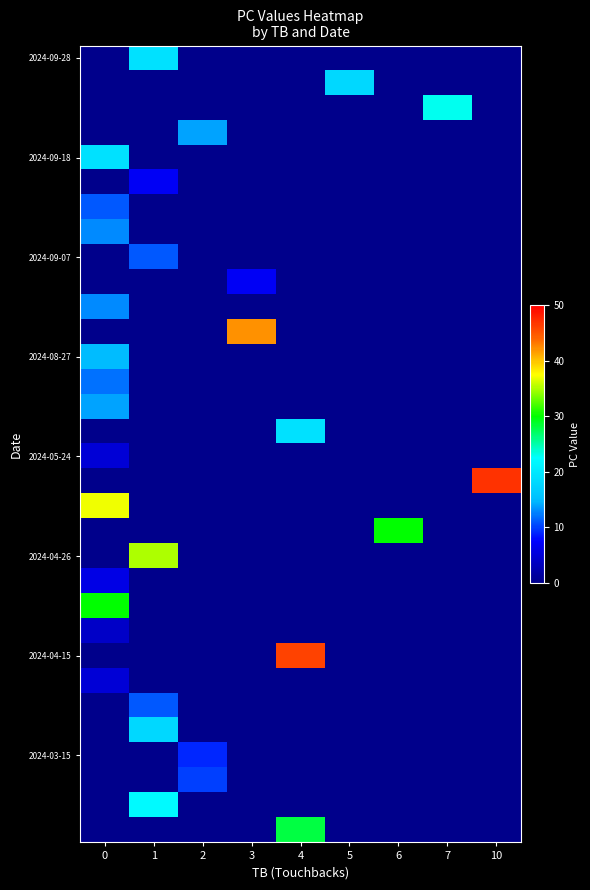

Reading left to right, list all the values displayed in this chart.

row_0: 0=0	1=19	2=0	3=0	4=0	5=0	6=0	7=0	10=0
row_1: 0=0	1=0	2=0	3=0	4=0	5=18	6=0	7=0	10=0
row_2: 0=0	1=0	2=0	3=0	4=0	5=0	6=0	7=23	10=0
row_3: 0=0	1=0	2=14	3=0	4=0	5=0	6=0	7=0	10=0
row_4: 0=19	1=0	2=0	3=0	4=0	5=0	6=0	7=0	10=0
row_5: 0=0	1=7	2=0	3=0	4=0	5=0	6=0	7=0	10=0
row_6: 0=11	1=0	2=0	3=0	4=0	5=0	6=0	7=0	10=0
row_7: 0=13	1=0	2=0	3=0	4=0	5=0	6=0	7=0	10=0
row_8: 0=0	1=11	2=0	3=0	4=0	5=0	6=0	7=0	10=0
row_9: 0=0	1=0	2=0	3=7	4=0	5=0	6=0	7=0	10=0
row_10: 0=13	1=0	2=0	3=0	4=0	5=0	6=0	7=0	10=0
row_11: 0=0	1=0	2=0	3=42	4=0	5=0	6=0	7=0	10=0
row_12: 0=15	1=0	2=0	3=0	4=0	5=0	6=0	7=0	10=0
row_13: 0=12	1=0	2=0	3=0	4=0	5=0	6=0	7=0	10=0
row_14: 0=14	1=0	2=0	3=0	4=0	5=0	6=0	7=0	10=0
row_15: 0=0	1=0	2=0	3=0	4=19	5=0	6=0	7=0	10=0
row_16: 0=5	1=0	2=0	3=0	4=0	5=0	6=0	7=0	10=0
row_17: 0=0	1=0	2=0	3=0	4=0	5=0	6=0	7=0	10=47
row_18: 0=37	1=0	2=0	3=0	4=0	5=0	6=0	7=0	10=0
row_19: 0=0	1=0	2=0	3=0	4=0	5=0	6=30	7=0	10=0
row_20: 0=0	1=35	2=0	3=0	4=0	5=0	6=0	7=0	10=0
row_21: 0=6	1=0	2=0	3=0	4=0	5=0	6=0	7=0	10=0
row_22: 0=30	1=0	2=0	3=0	4=0	5=0	6=0	7=0	10=0
row_23: 0=4	1=0	2=0	3=0	4=0	5=0	6=0	7=0	10=0
row_24: 0=0	1=0	2=0	3=0	4=46	5=0	6=0	7=0	10=0
row_25: 0=5	1=0	2=0	3=0	4=0	5=0	6=0	7=0	10=0
row_26: 0=0	1=11	2=0	3=0	4=0	5=0	6=0	7=0	10=0
row_27: 0=0	1=18	2=0	3=0	4=0	5=0	6=0	7=0	10=0
row_28: 0=0	1=0	2=9	3=0	4=0	5=0	6=0	7=0	10=0
row_29: 0=0	1=0	2=10	3=0	4=0	5=0	6=0	7=0	10=0
row_30: 0=0	1=22	2=0	3=0	4=0	5=0	6=0	7=0	10=0
row_31: 0=0	1=0	2=0	3=0	4=28	5=0	6=0	7=0	10=0